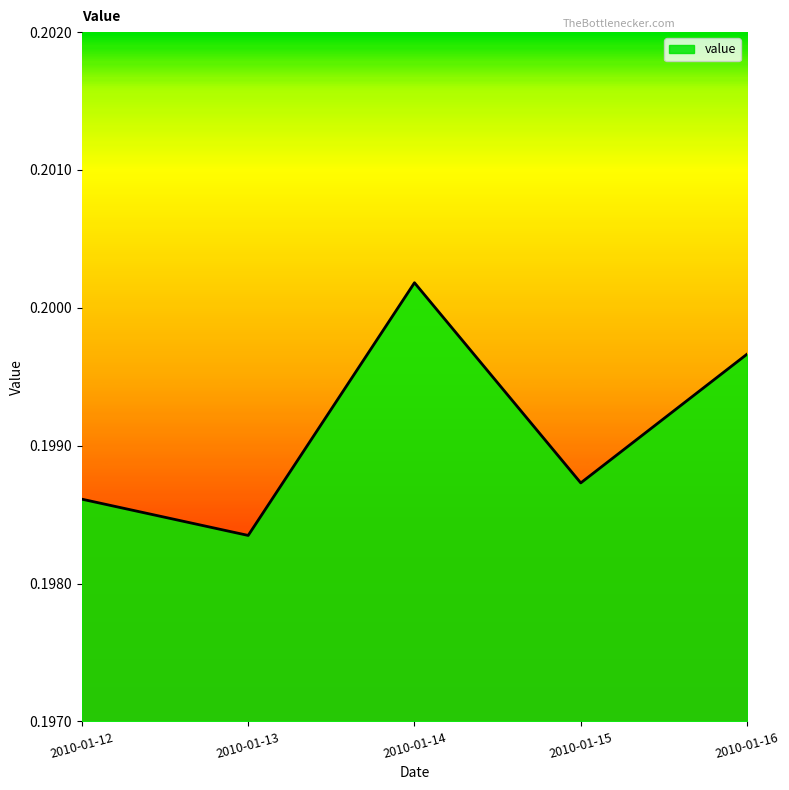

Count the number of categories in the chart.

5